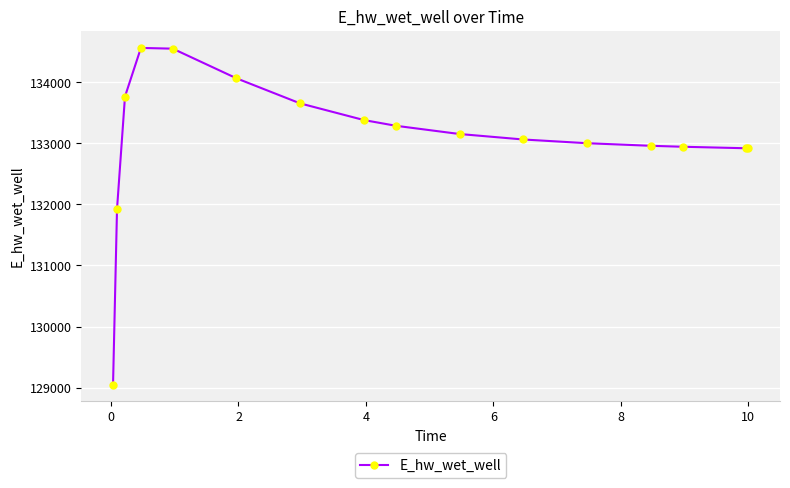

How many series are shown in this chart?

1